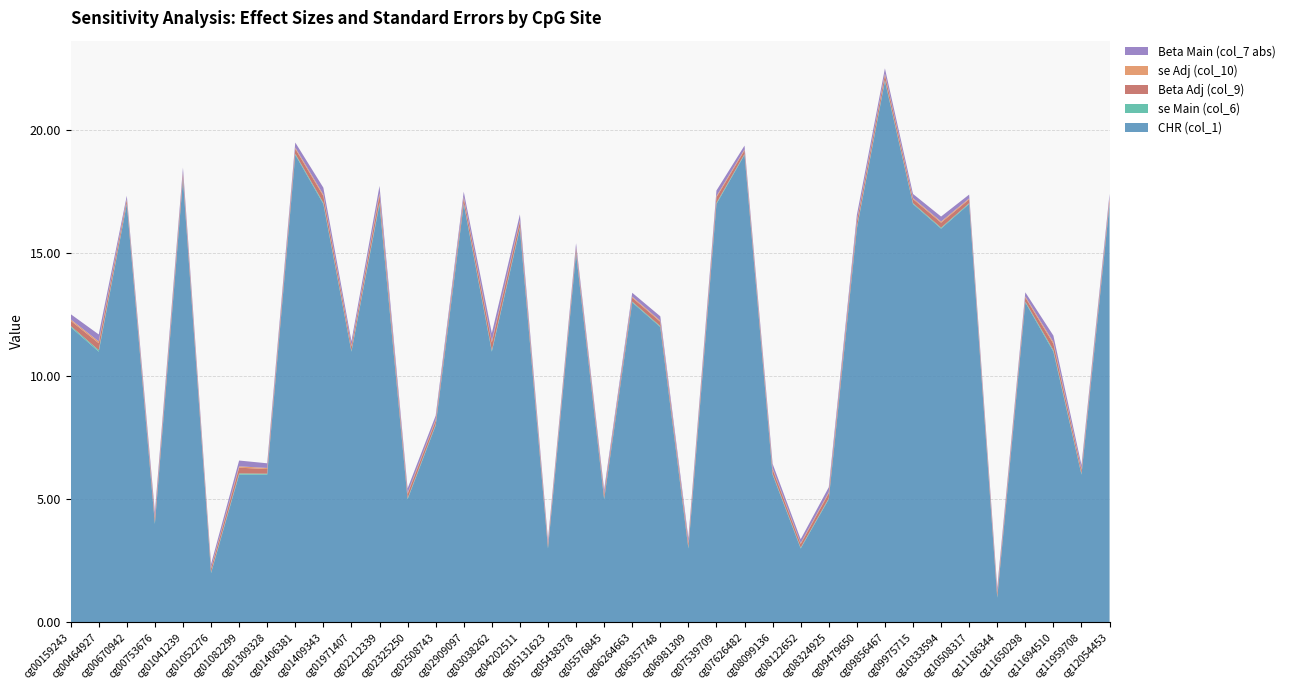

Reading left to right, transcribe all the data shown in this chart.

CHR (col_1): 12.0	11.0	17.0	4.0	18.0	2.0	6.0	6.0	19.0	17.0	11.0	17.0	5.0	8.0	17.0	11.0	16.0	3.0	15.0	5.0	13.0	12.0	3.0	17.0	19.0	6.0	3.0	5.0	16.0	22.0	17.0	16.0	17.0	1.0	13.0	11.0	6.0	17.0
se Main (col_6): 0.0	0.1	0.0	0.0	0.0	0.0	0.0	0.0	0.0	0.0	0.0	0.1	0.0	0.0	0.0	0.0	0.0	0.0	0.0	0.0	0.0	0.0	0.0	0.0	0.0	0.0	0.0	0.0	0.0	0.0	0.0	0.0	0.0	0.0	0.0	0.1	0.0	0.0
Beta Adj (col_9): 0.2	0.3	0.1	0.2	0.2	0.1	0.2	0.2	0.2	0.3	0.2	0.3	0.2	0.2	0.2	0.3	0.2	0.1	0.2	0.2	0.2	0.2	0.2	0.2	0.2	0.2	0.2	0.2	0.2	0.2	0.2	0.2	0.2	0.2	0.2	0.3	0.2	0.2
se Adj (col_10): 0.1	0.1	0.0	0.0	0.0	0.0	0.1	0.0	0.0	0.1	0.0	0.1	0.0	0.0	0.0	0.1	0.1	0.0	0.0	0.0	0.0	0.0	0.0	0.1	0.0	0.0	0.0	0.0	0.1	0.1	0.0	0.0	0.0	0.0	0.0	0.1	0.0	0.0
Beta Main (col_7 abs): 0.2	0.3	0.1	0.2	0.2	0.1	0.2	0.2	0.2	0.3	0.2	0.3	0.2	0.2	0.2	0.3	0.2	0.1	0.2	0.2	0.2	0.2	0.2	0.2	0.2	0.2	0.2	0.2	0.2	0.2	0.2	0.2	0.2	0.2	0.2	0.3	0.2	0.2